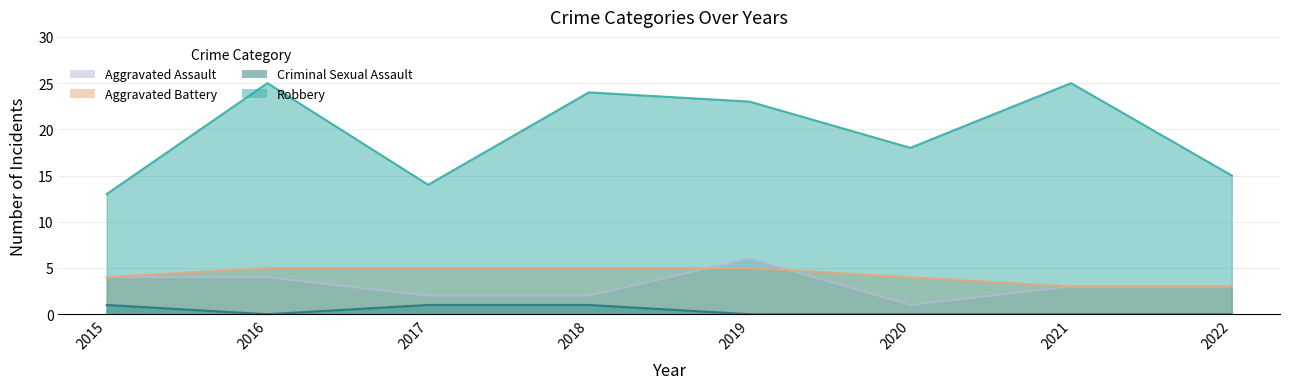

What is the difference between the Robbery values at 2021 and 2018?

1